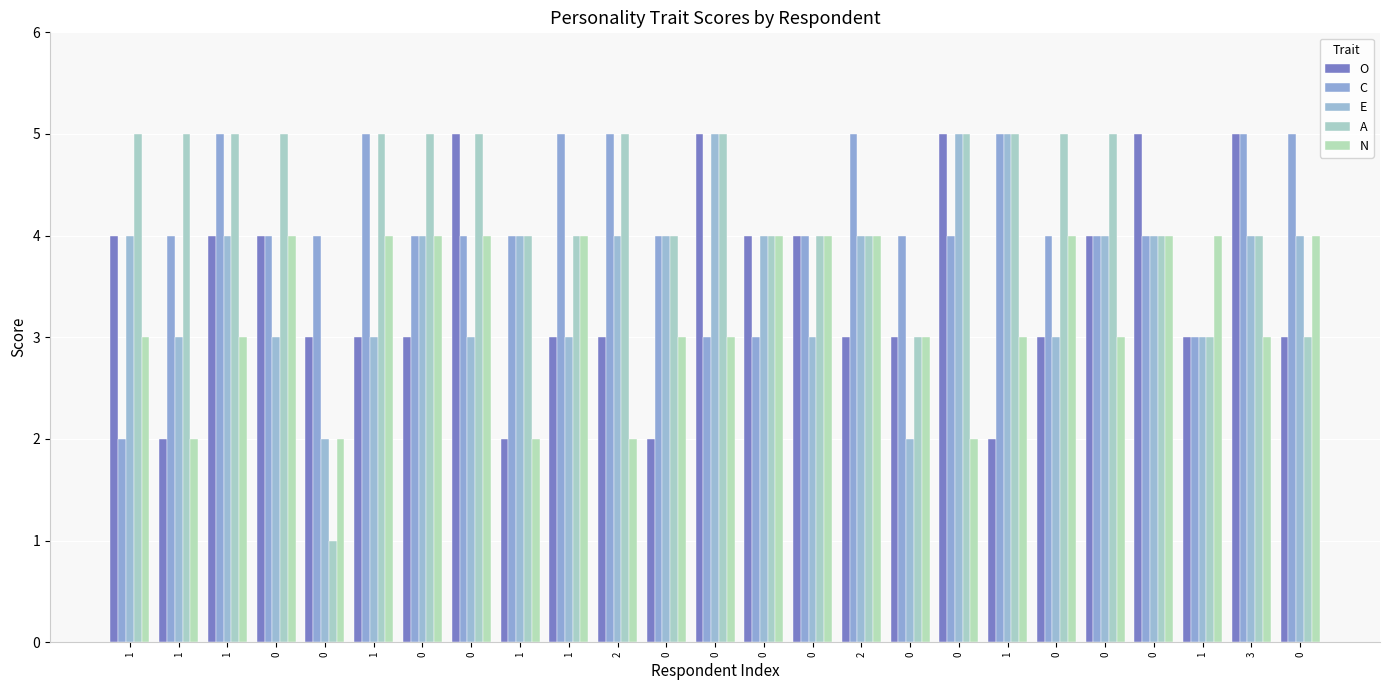

Which series has the largest total across all categories?

A